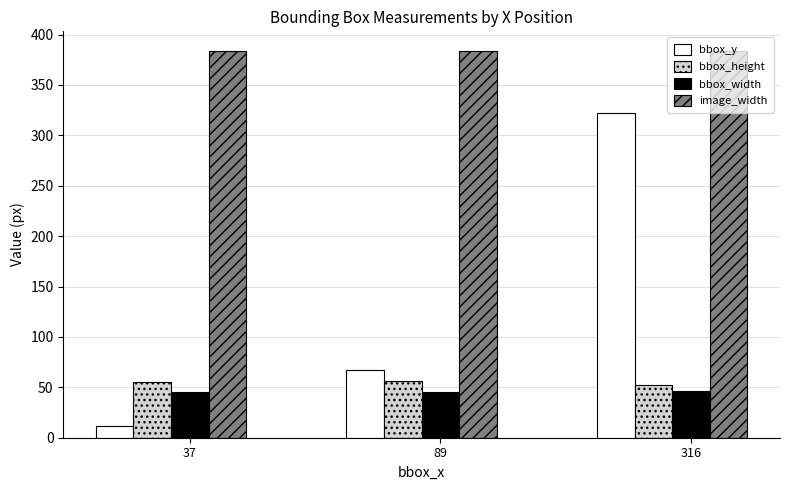

What is the sum of the bbox_height values at 37 and 89?

111